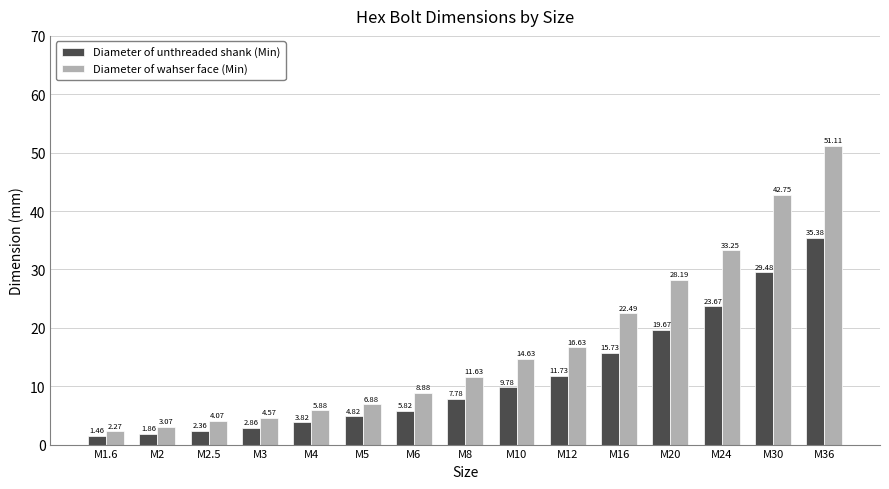

Rank the series by their maximum value, from highest to lowest.

Diameter of wahser face (Min), Diameter of unthreaded shank (Min)